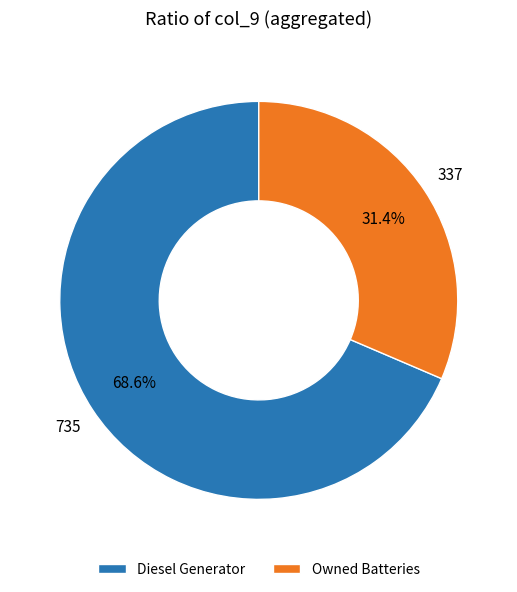

Count the number of slices in the pie.

2